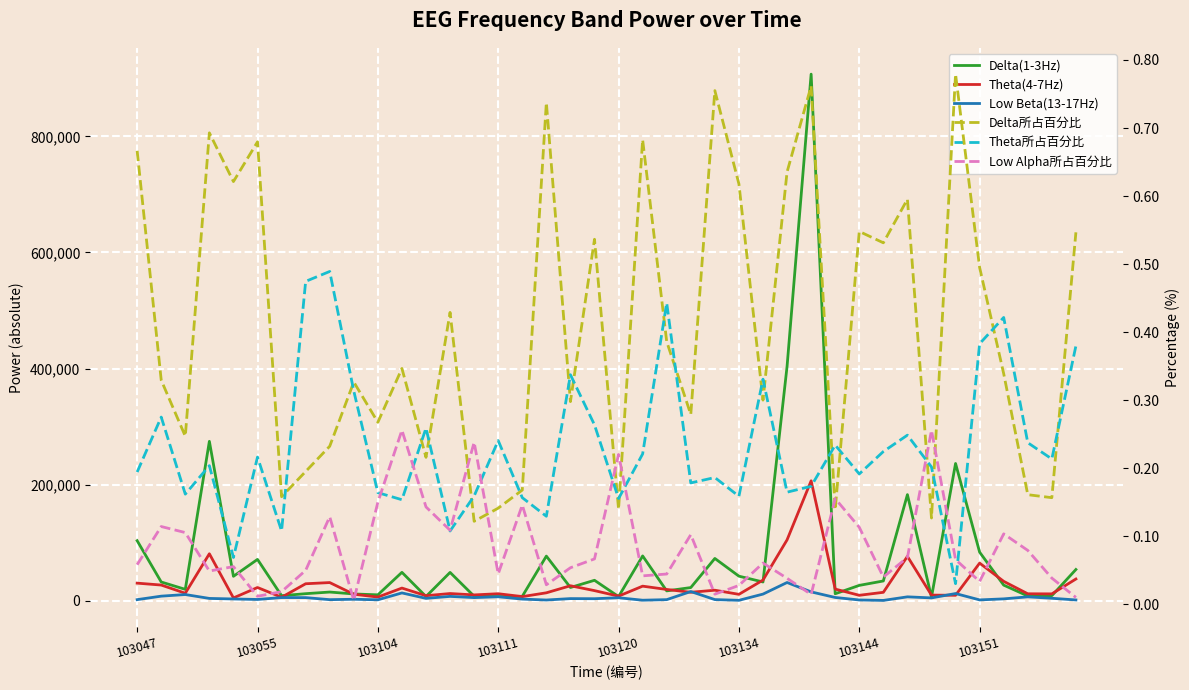

True or false: Theta(4-7Hz) has a value of 15406.5 at 14.

False